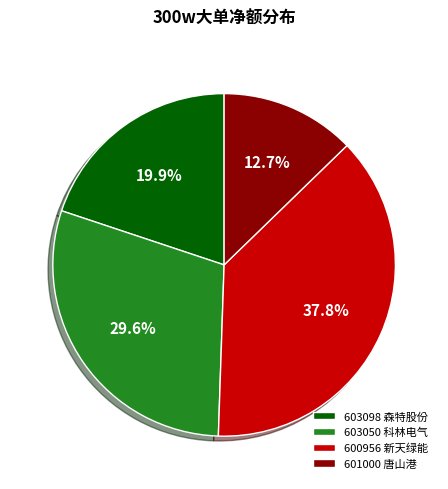

What percentage is the 603098 森特股份 slice, to the nearest percent?

20%